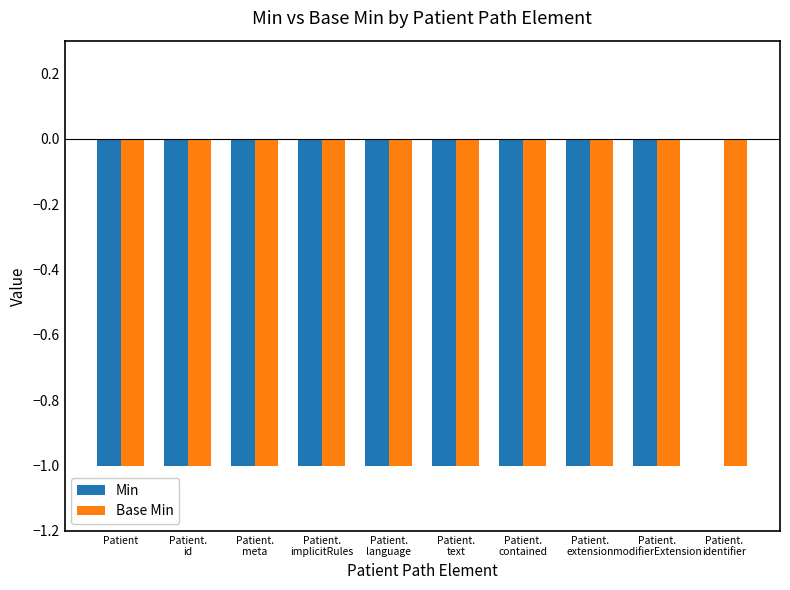

Which category has the highest value in the Min series?

Patient.
identifier